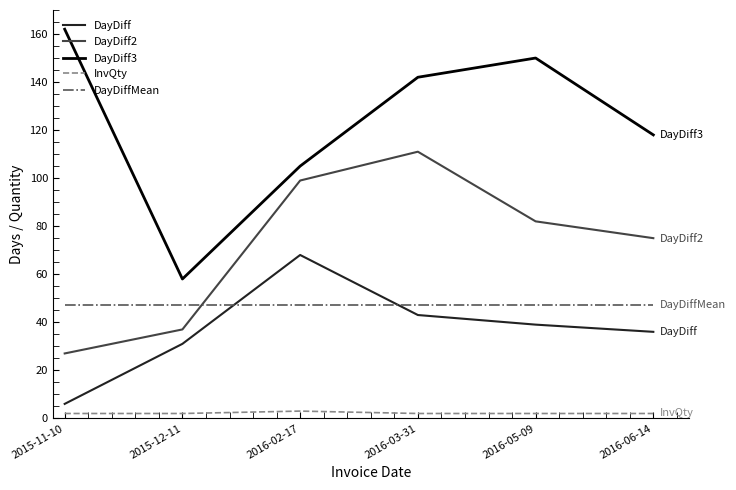

Reading left to right, transcribe all the data shown in this chart.

DayDiff: 2015-11-10=6.0	2015-12-11=31.0	2016-02-17=68.0	2016-03-31=43.0	2016-05-09=39.0	2016-06-14=36.0
DayDiff2: 2015-11-10=27.0	2015-12-11=37.0	2016-02-17=99.0	2016-03-31=111.0	2016-05-09=82.0	2016-06-14=75.0
DayDiff3: 2015-11-10=162.0	2015-12-11=58.0	2016-02-17=105.0	2016-03-31=142.0	2016-05-09=150.0	2016-06-14=118.0
InvQty: 2015-11-10=2.0	2015-12-11=2.0	2016-02-17=3.0	2016-03-31=2.0	2016-05-09=2.0	2016-06-14=2.0
DayDiffMean: 2015-11-10=47.4	2015-12-11=47.4	2016-02-17=47.4	2016-03-31=47.4	2016-05-09=47.4	2016-06-14=47.4